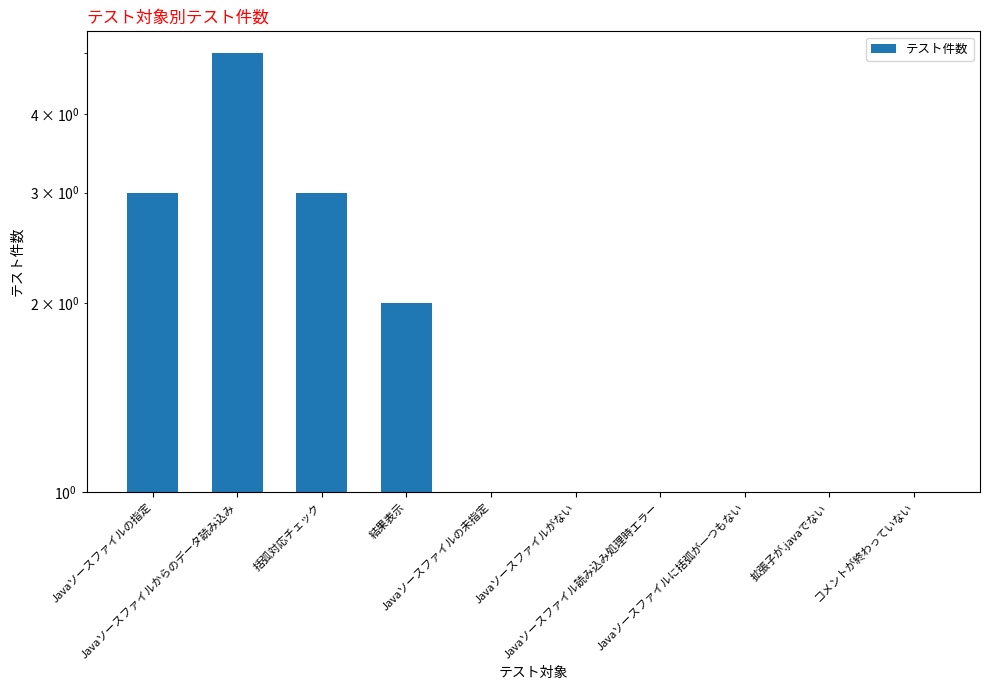

List the labels in order of value, largest first.

Javaソースファイルからのデータ読み込み, Javaソースファイルの指定, 括弧対応チェック, 結果表示, Javaソースファイルの未指定, Javaソースファイルがない, Javaソースファイル読み込み処理時エラー, Javaソースファイルに括弧が一つもない, 拡張子が.javaでない, コメントが終わっていない